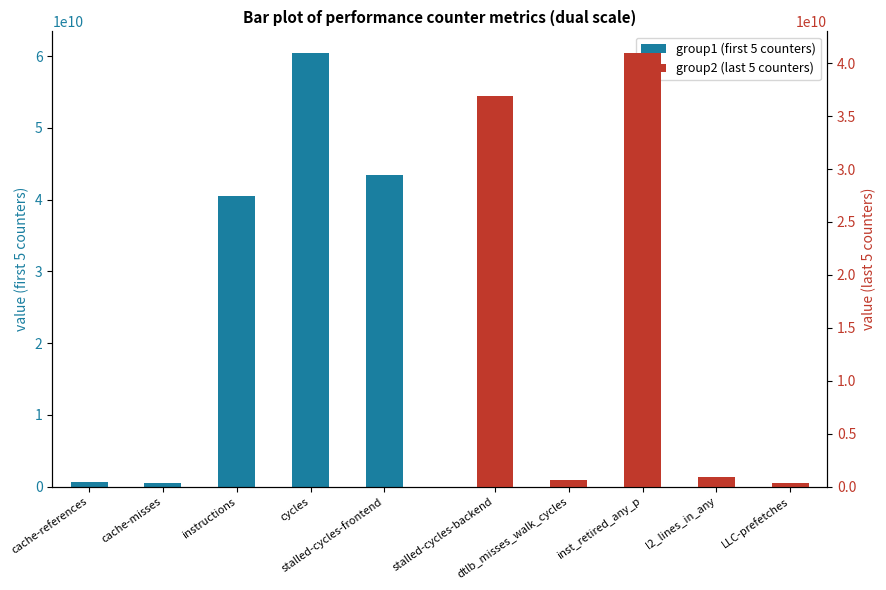

Which has a higher value, cache-misses or instructions?

instructions